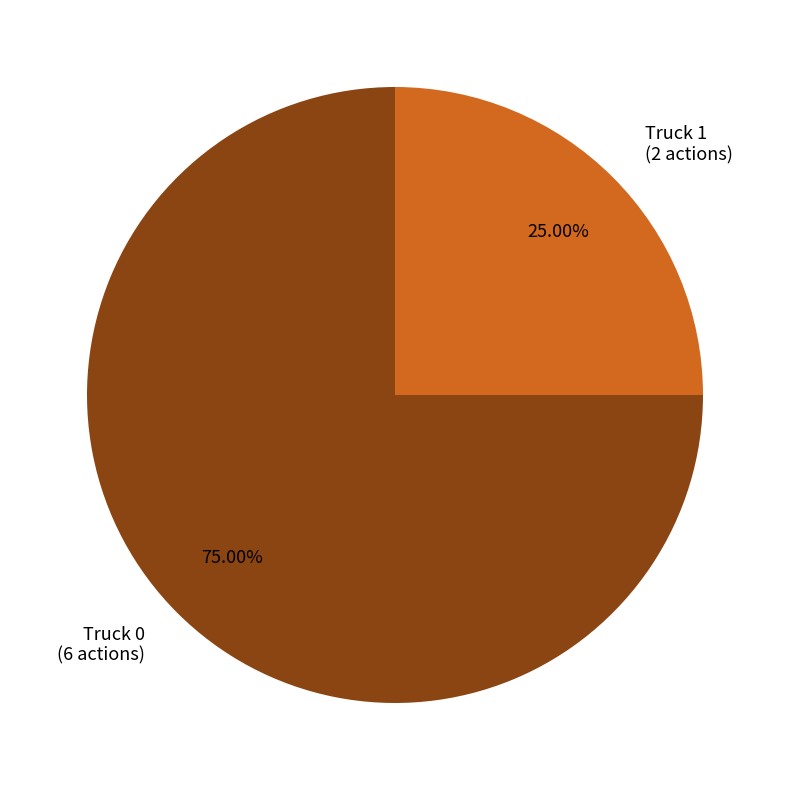

Does Truck 1 represent more than half of the total?

No